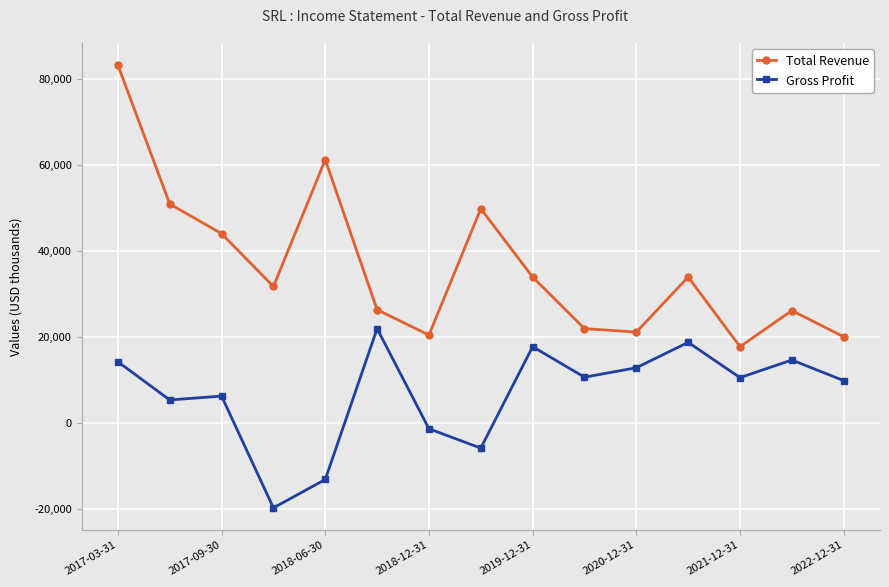

True or false: Total Revenue and Gross Profit cross at least once.

False